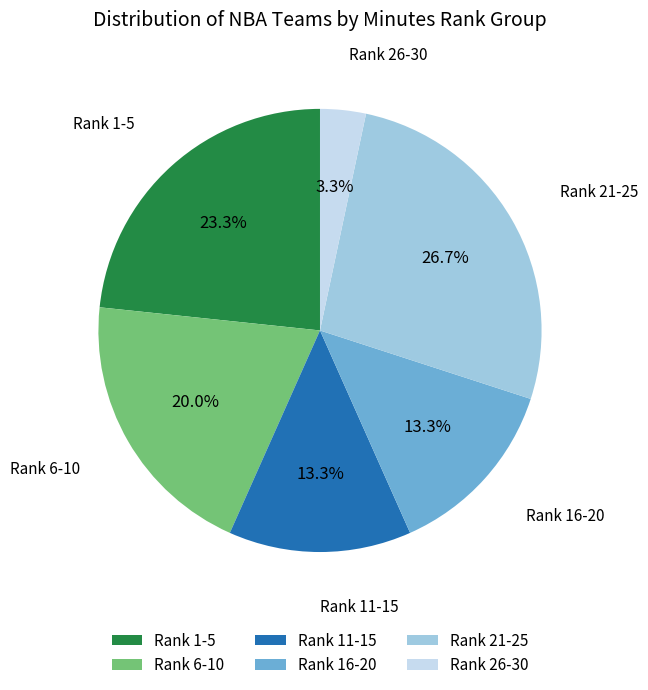

Is Rank 6-10 the majority of the pie?

No